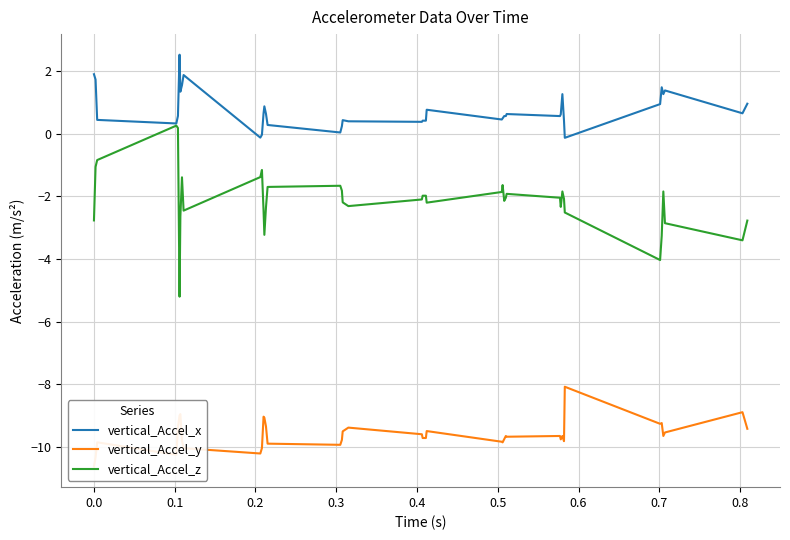

Rank the series by their average value, from highest to lowest.

vertical_Accel_x, vertical_Accel_z, vertical_Accel_y